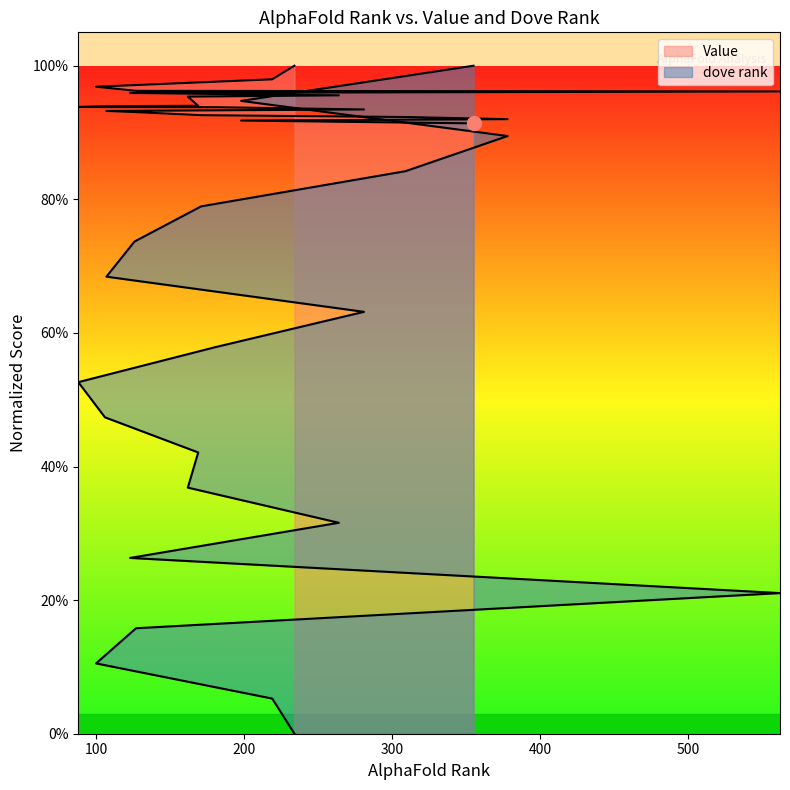

Reading left to right, list all the values displayed in this chart.

Value: 234=1.0	219=1.0	100=1.0	127=1.0	562=1.0	123=1.0	264=1.0	162=1.0	169=0.9	106=0.9	88=0.9	181=0.9	281=0.9	107=0.9	126=0.9	171=0.9	309=0.9	378=0.9	198=0.9	355=0.9
dove rank: 234=0.0	219=0.1	100=0.1	127=0.2	562=0.2	123=0.3	264=0.3	162=0.4	169=0.4	106=0.5	88=0.5	181=0.6	281=0.6	107=0.7	126=0.7	171=0.8	309=0.8	378=0.9	198=0.9	355=1.0